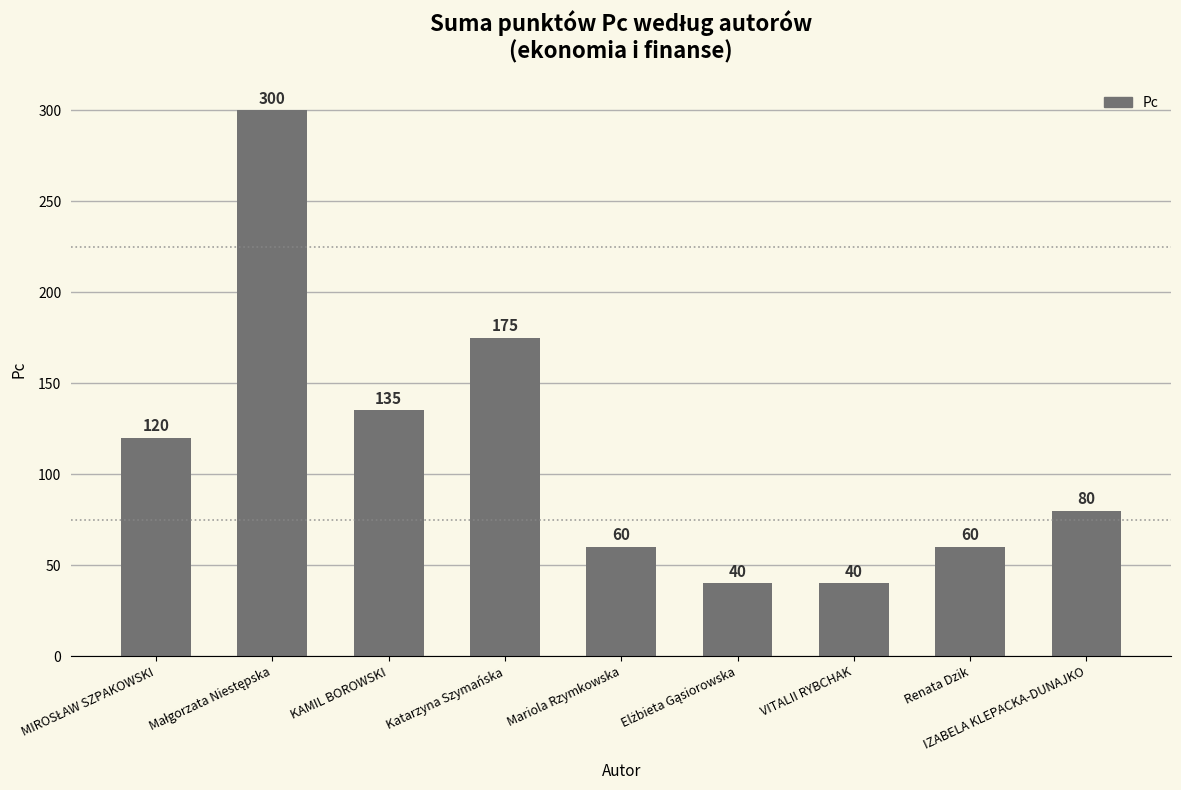

What is the change in value from VITALII RYBCHAK to IZABELA KLEPACKA-DUNAJKO?

+40